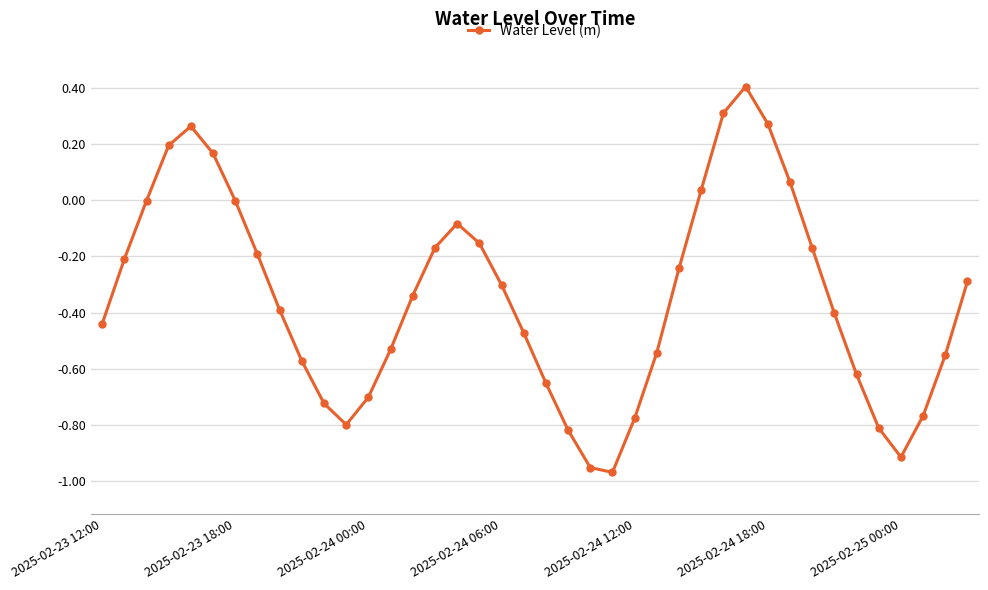

How many lines are shown in the chart?

1